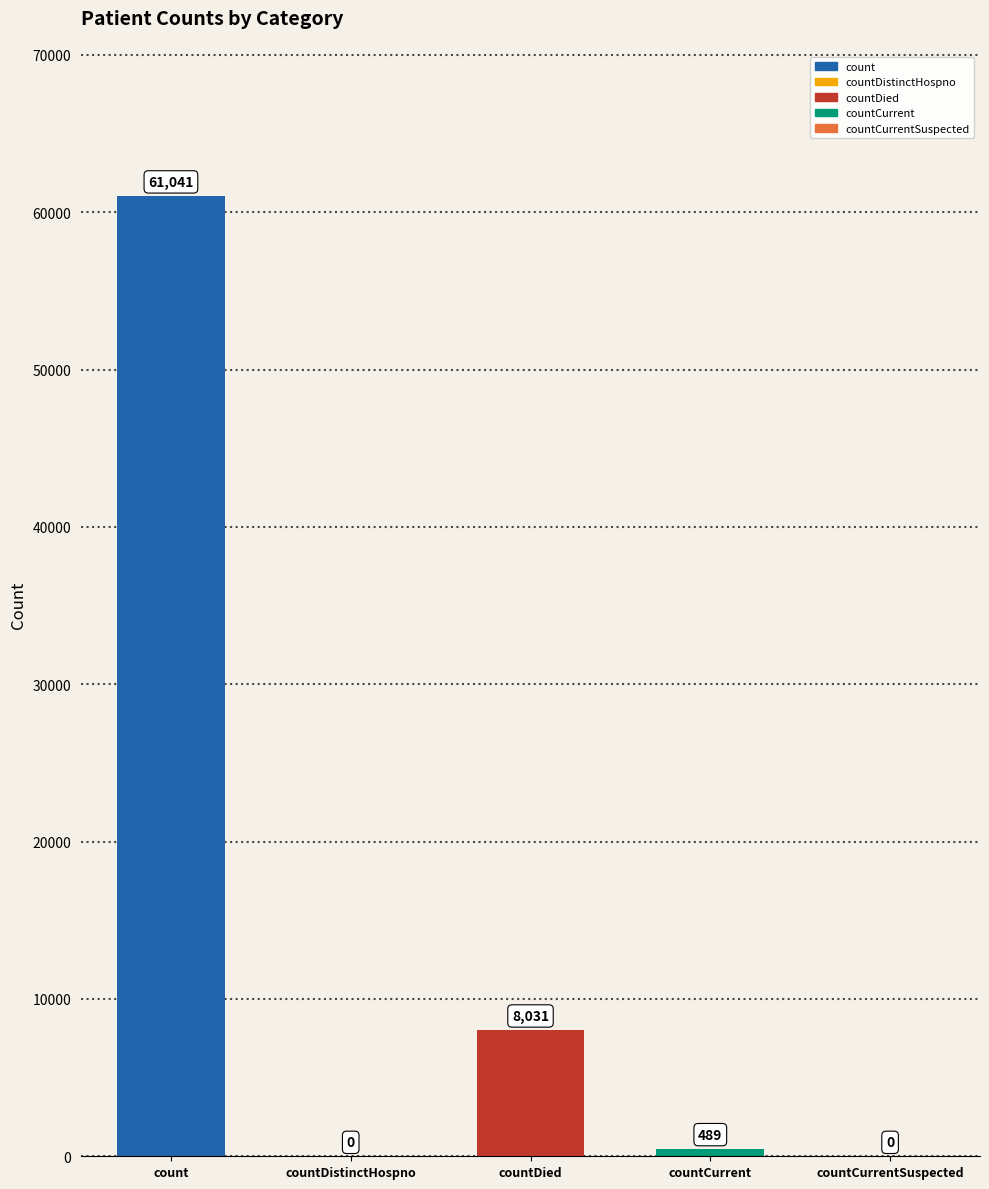

Which category has the highest value across all series?

count